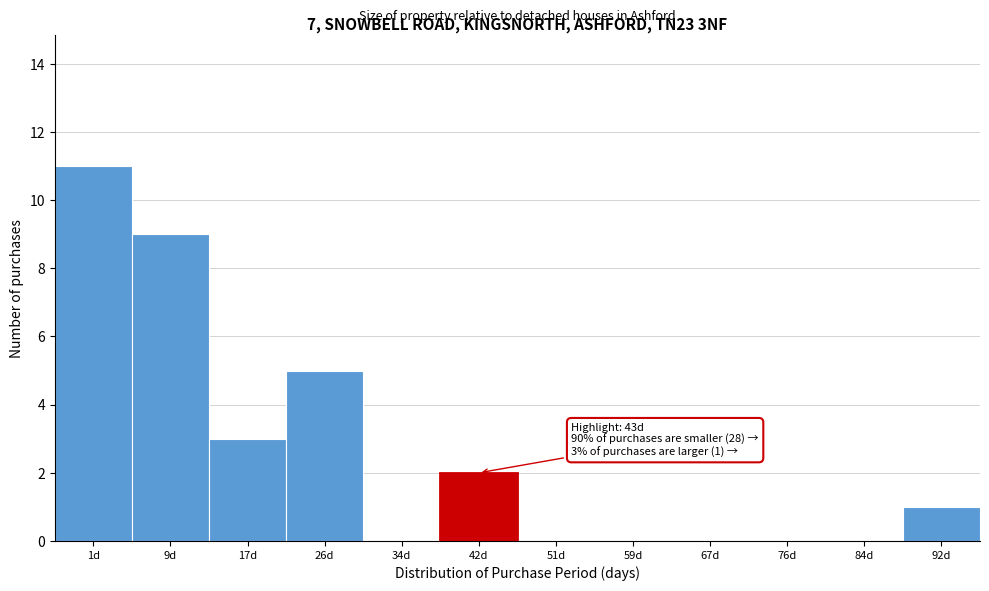

Reading left to right, what are all the values shown in this chart?

1d=11	9d=9	17d=3	26d=5	34d=0	42d=2	51d=0	59d=0	67d=0	76d=0	84d=0	92d=1